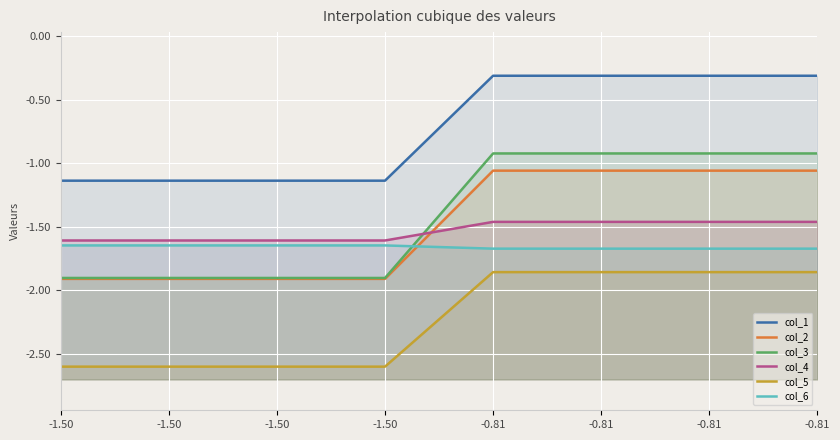

What is the smallest value displayed?

-2.6